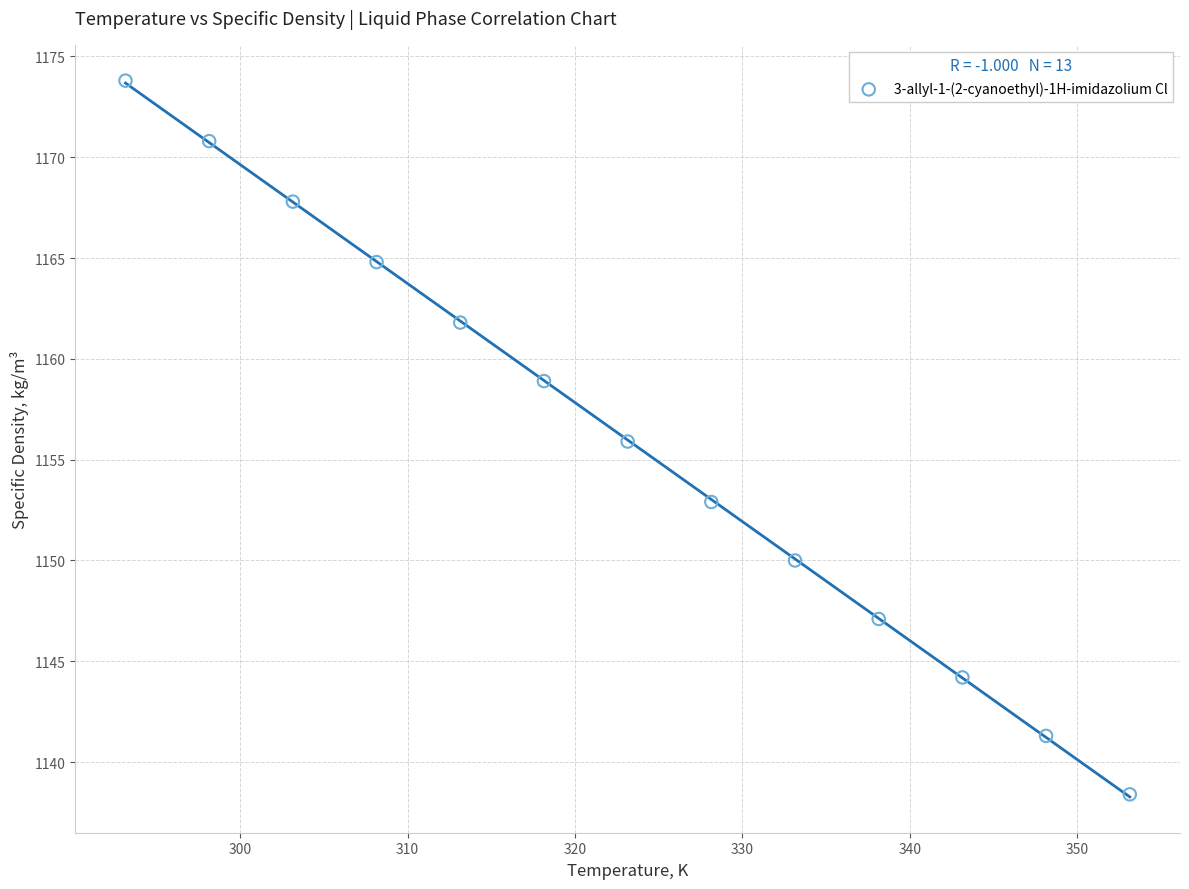

What is the range of X values (max minus min)?

60.0